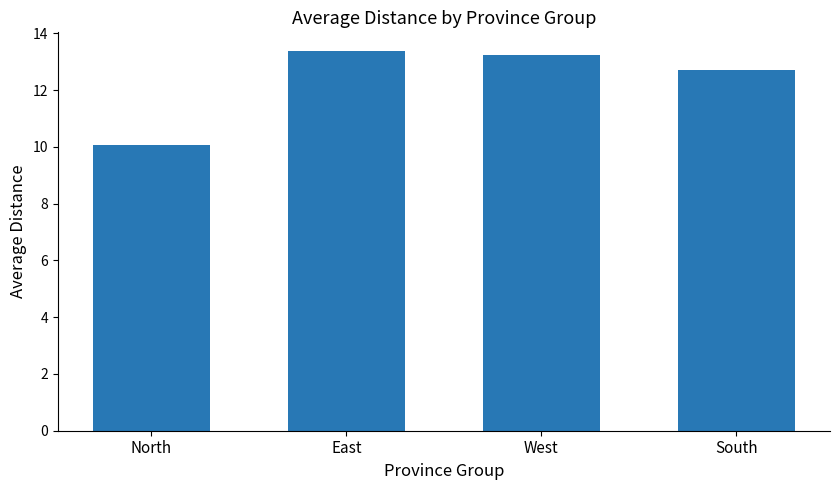

True or false: the data shows 12.7 at South.

True